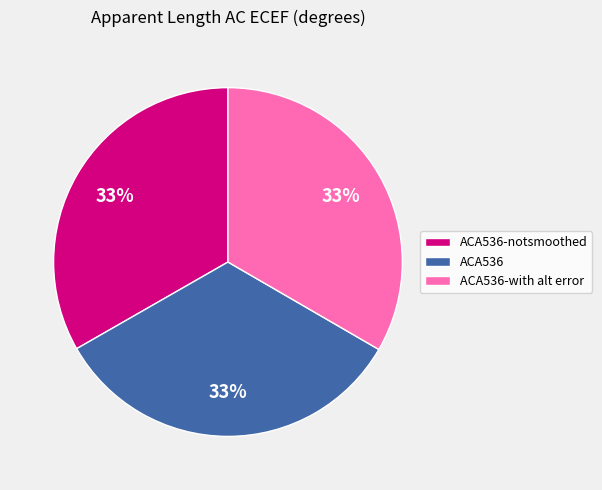

Count the number of slices in the pie.

3